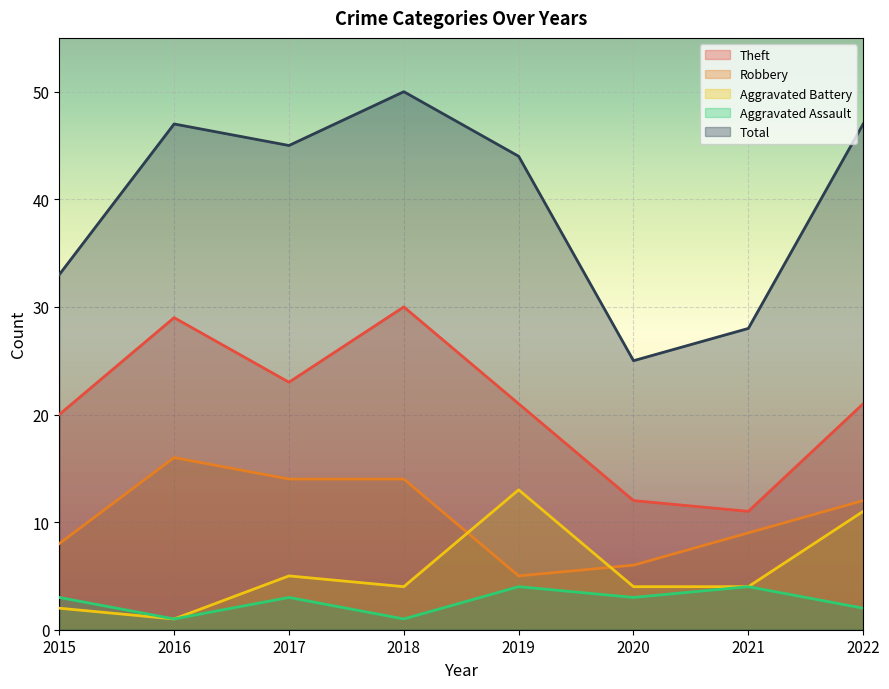

At which category does Robbery reach its first local valley?

2019